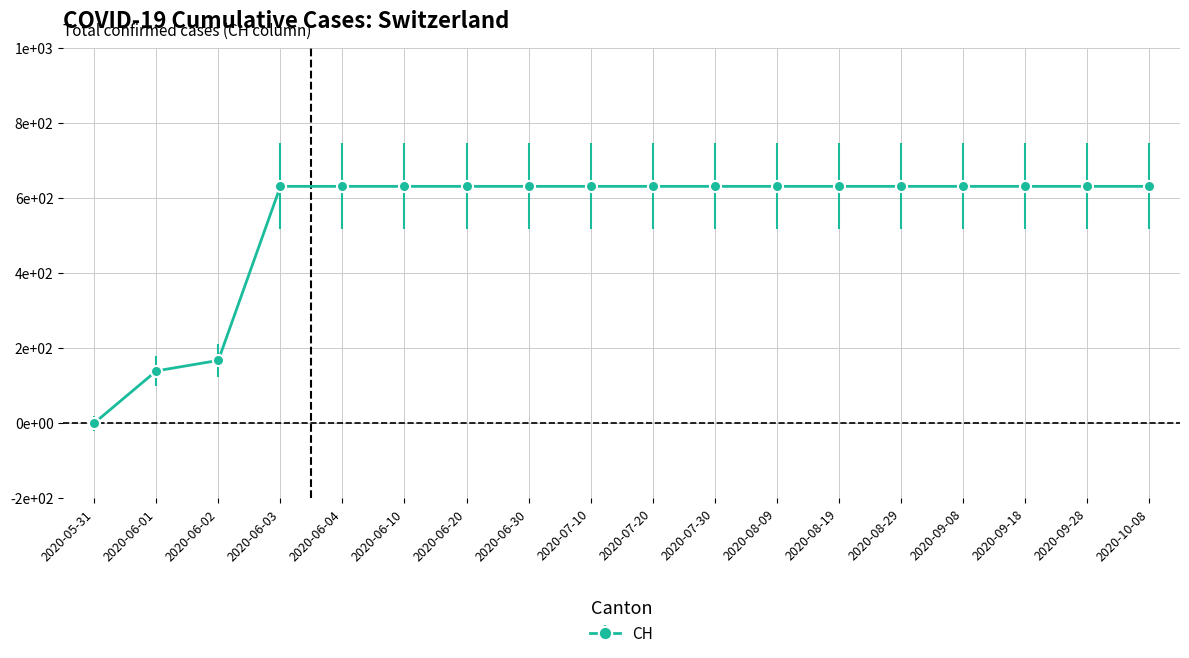

What is the label of the 16th point from the right?

2020-06-02